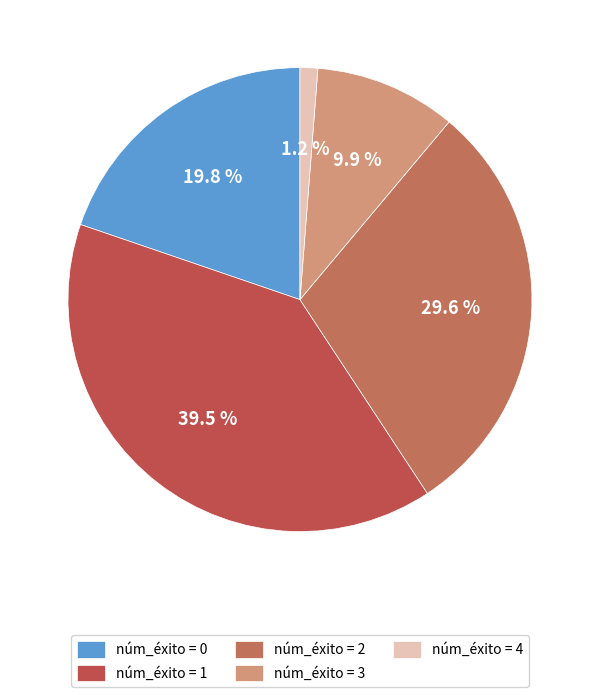

How many slices are in this pie chart?

5